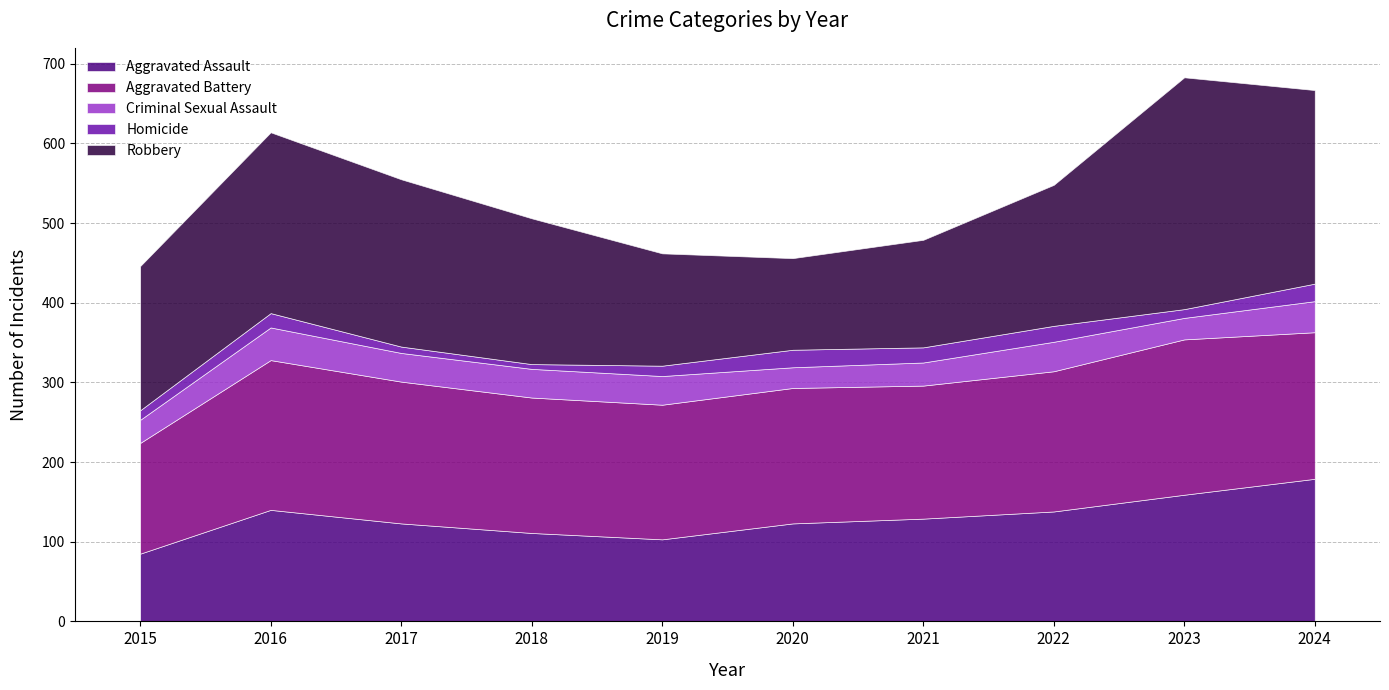

What is the lowest value of the Homicide series?

6